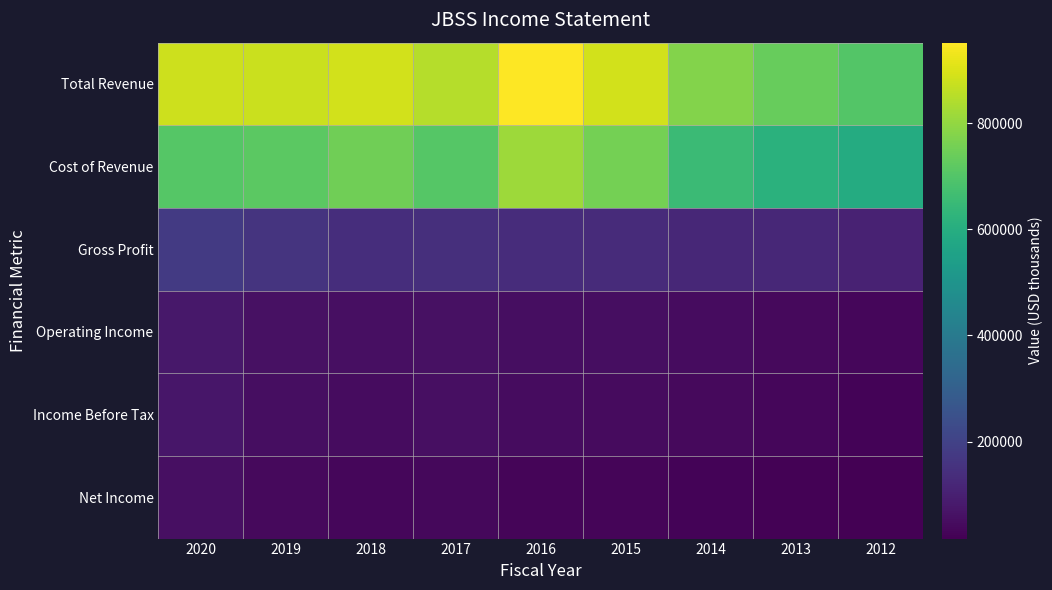

How many categories are shown in the chart?

9